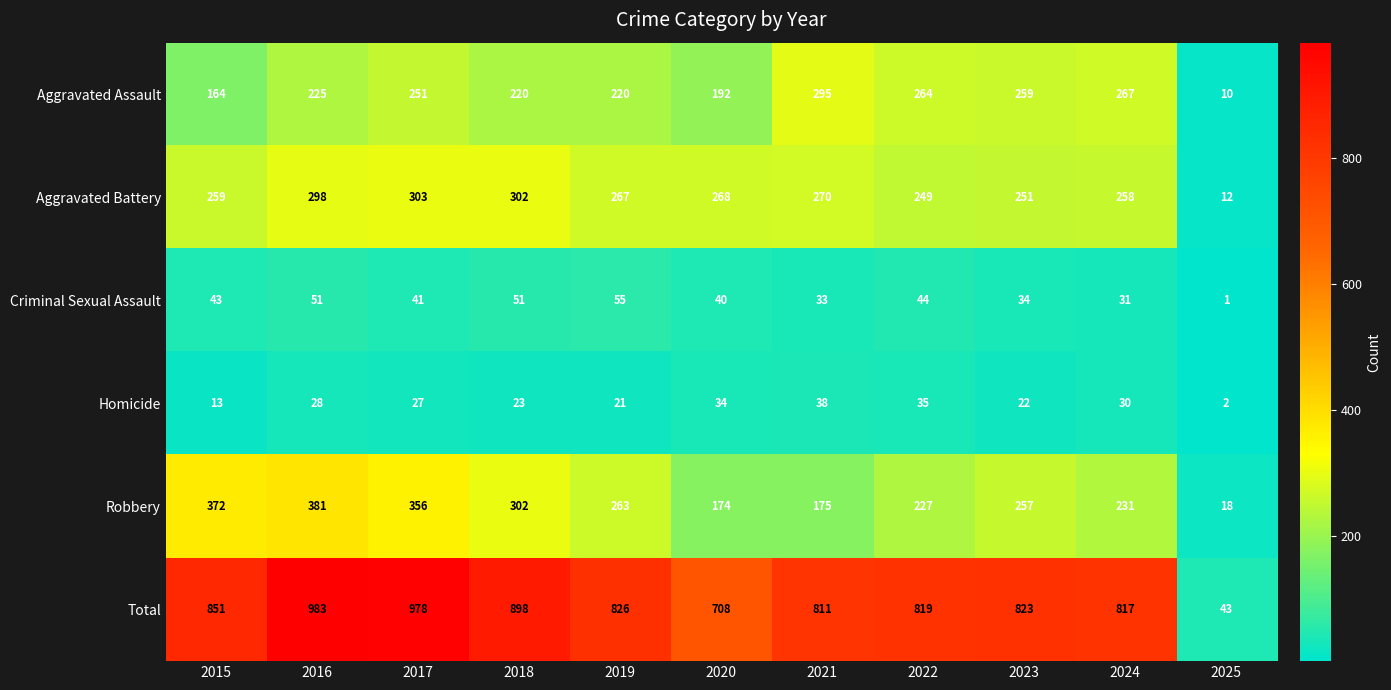

What is the total value across all series at 2019?

1652